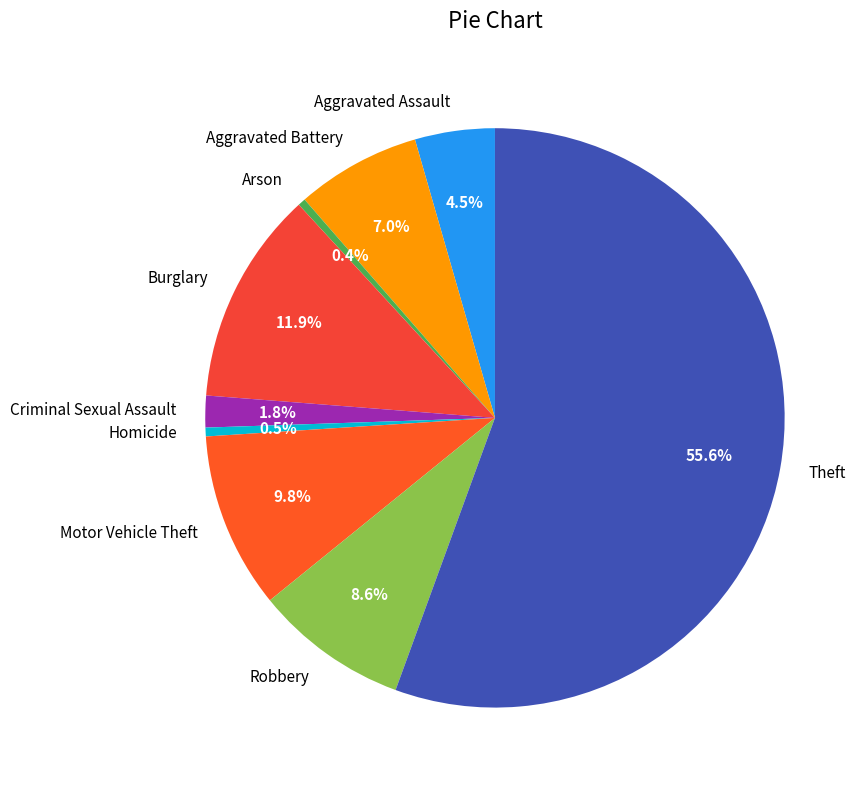

Is it true that Burglary is 12% of the pie?

True